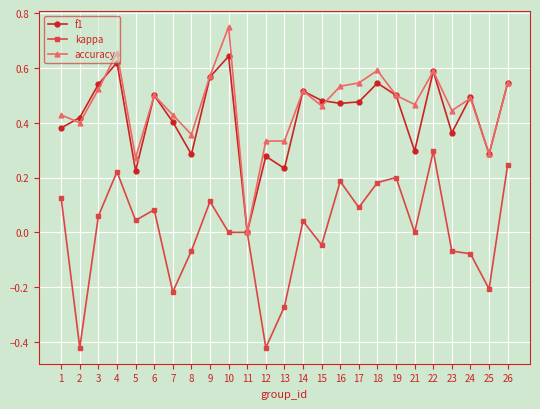

At which label does kappa reach its peak?

22